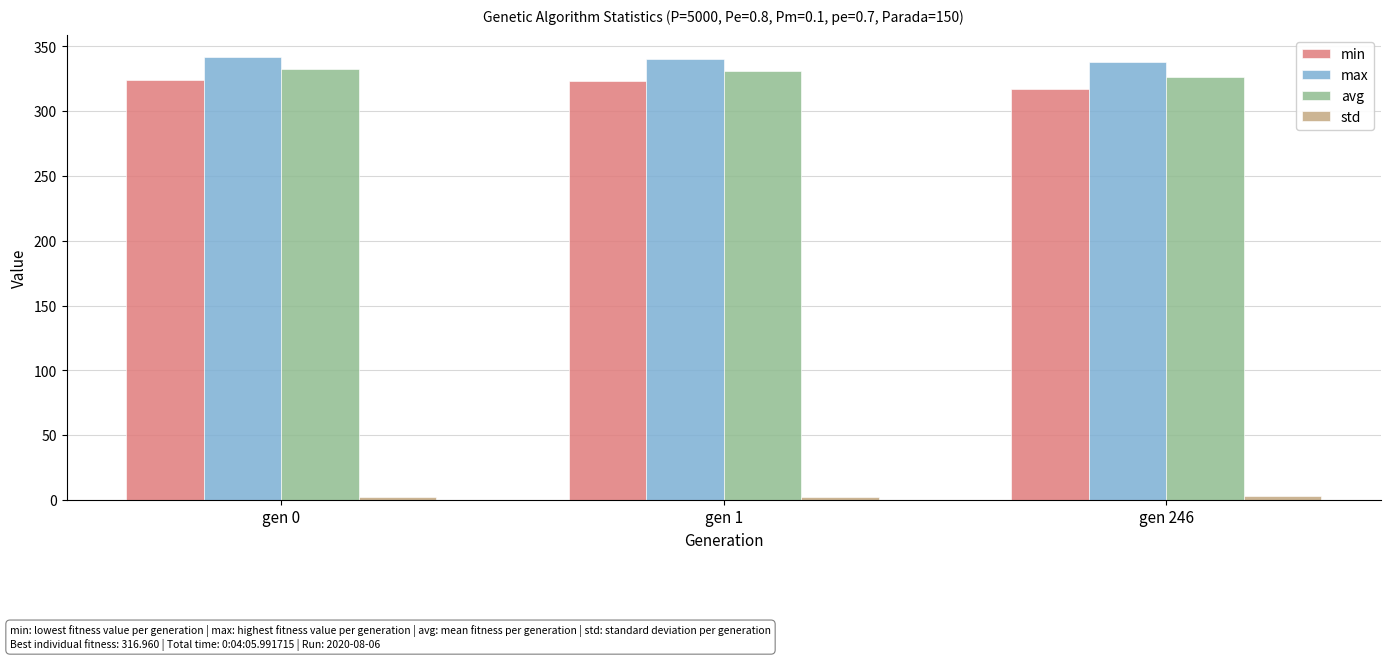

Is the value of max at gen 246 greater than the value of min at gen 1?

Yes